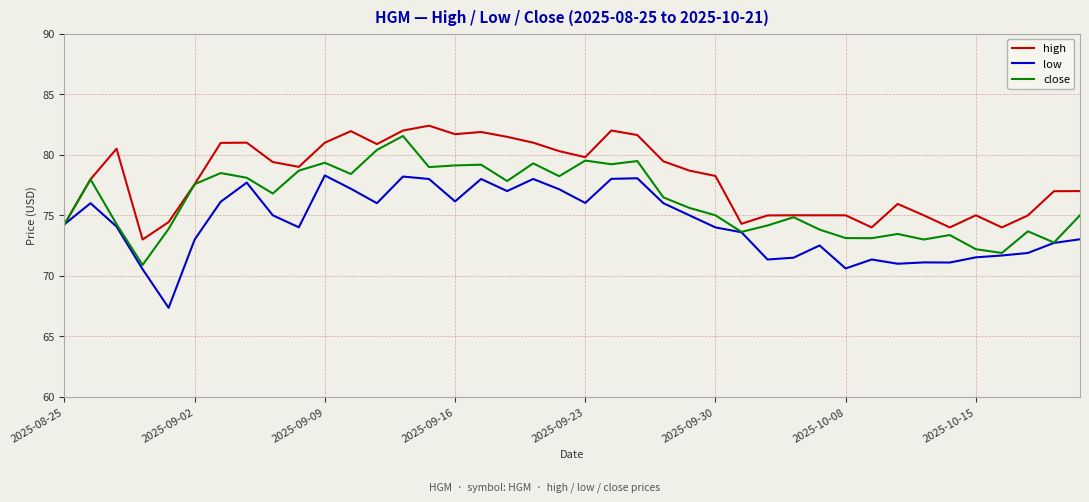

What is the lowest value of the high series?

73.0